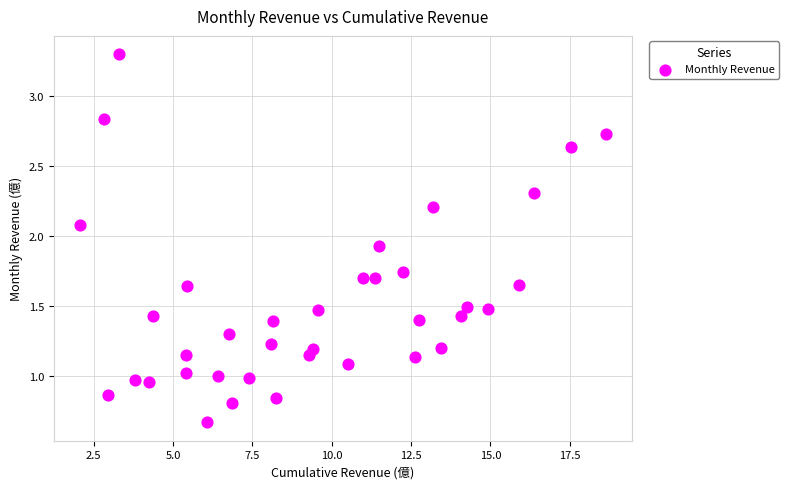

How many data points are displayed?

37